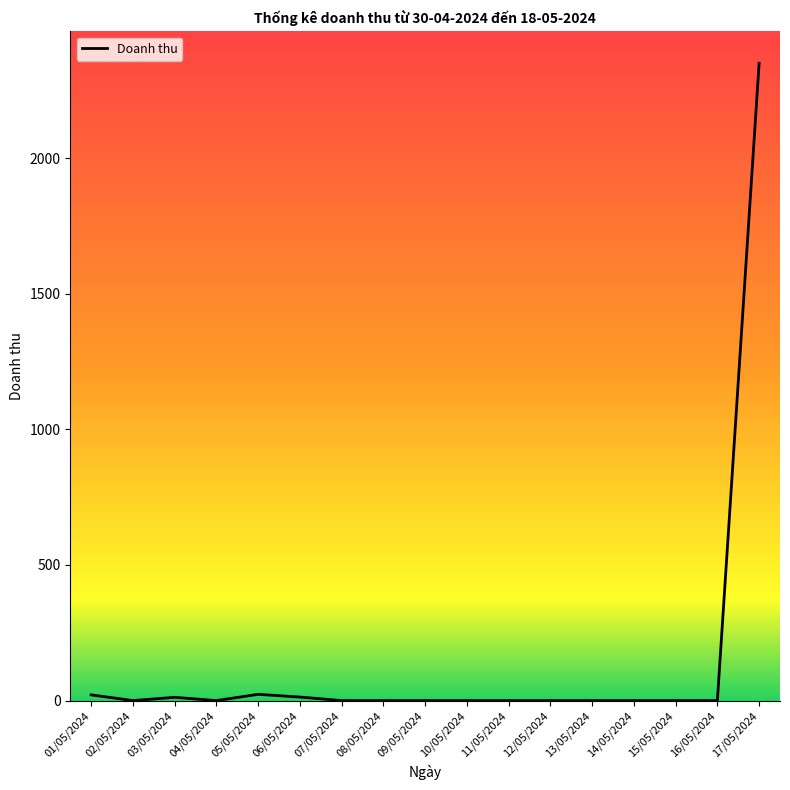

True or false: the data shows -1173 at 09/05/2024.

False